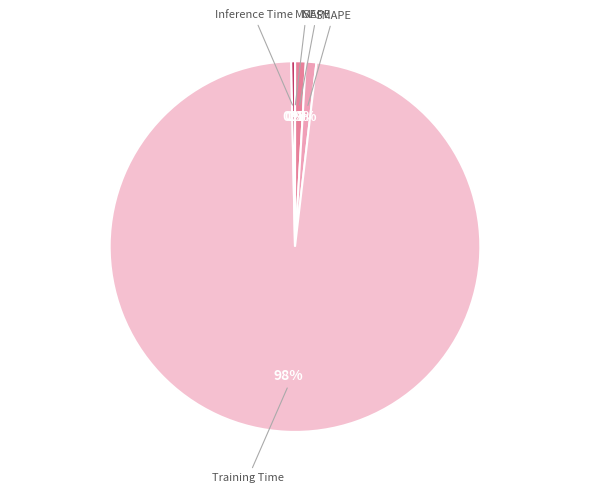

Which category has the biggest portion of the pie?

Training Time